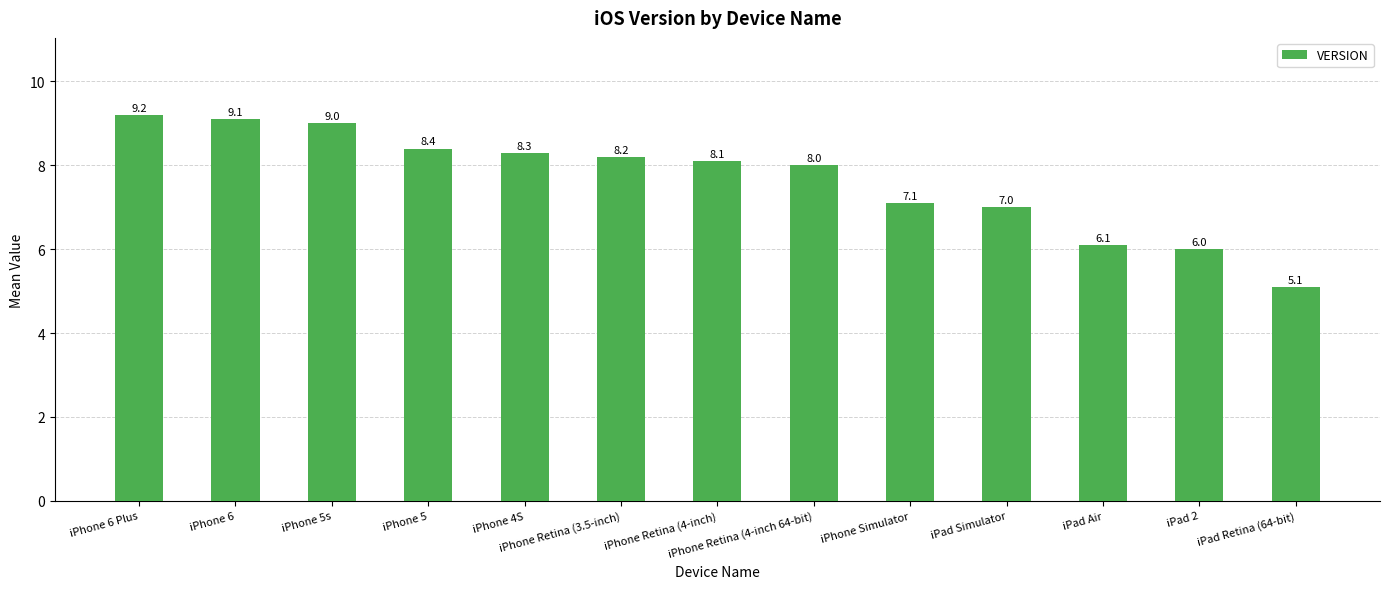

Rank the categories by value from highest to lowest.

iPhone 6 Plus, iPhone 6, iPhone 5s, iPhone 5, iPhone 4S, iPhone Retina (3.5-inch), iPhone Retina (4-inch), iPhone Retina (4-inch 64-bit), iPhone Simulator, iPad Simulator, iPad Air, iPad 2, iPad Retina (64-bit)